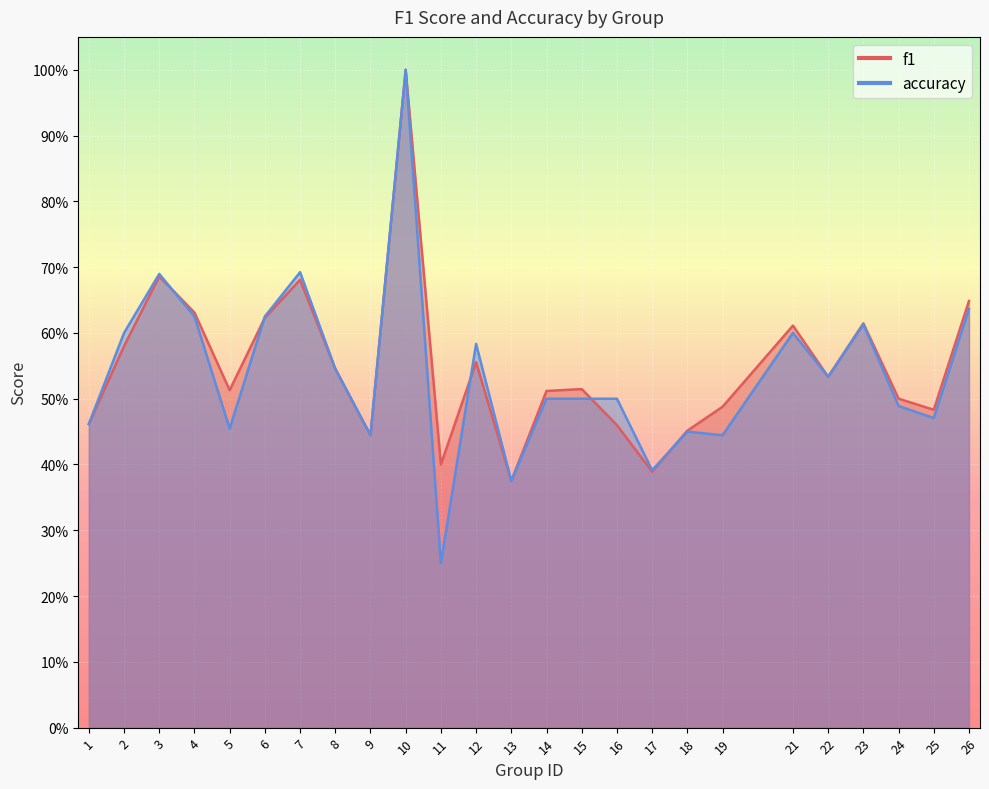

Between 18 and 16, which is larger?

16